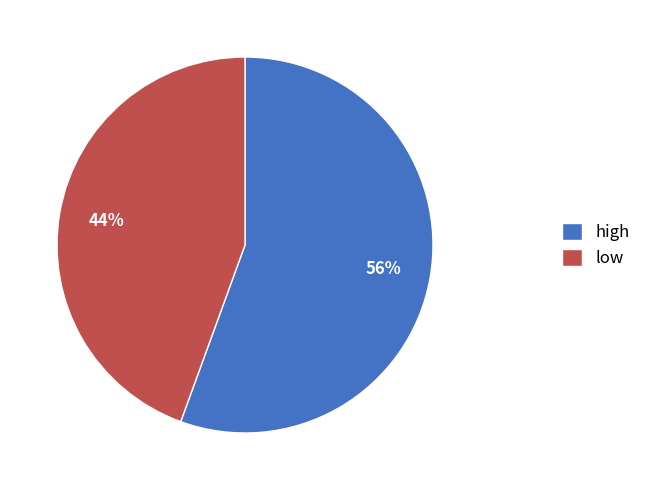

Between low and high, which is larger?

high